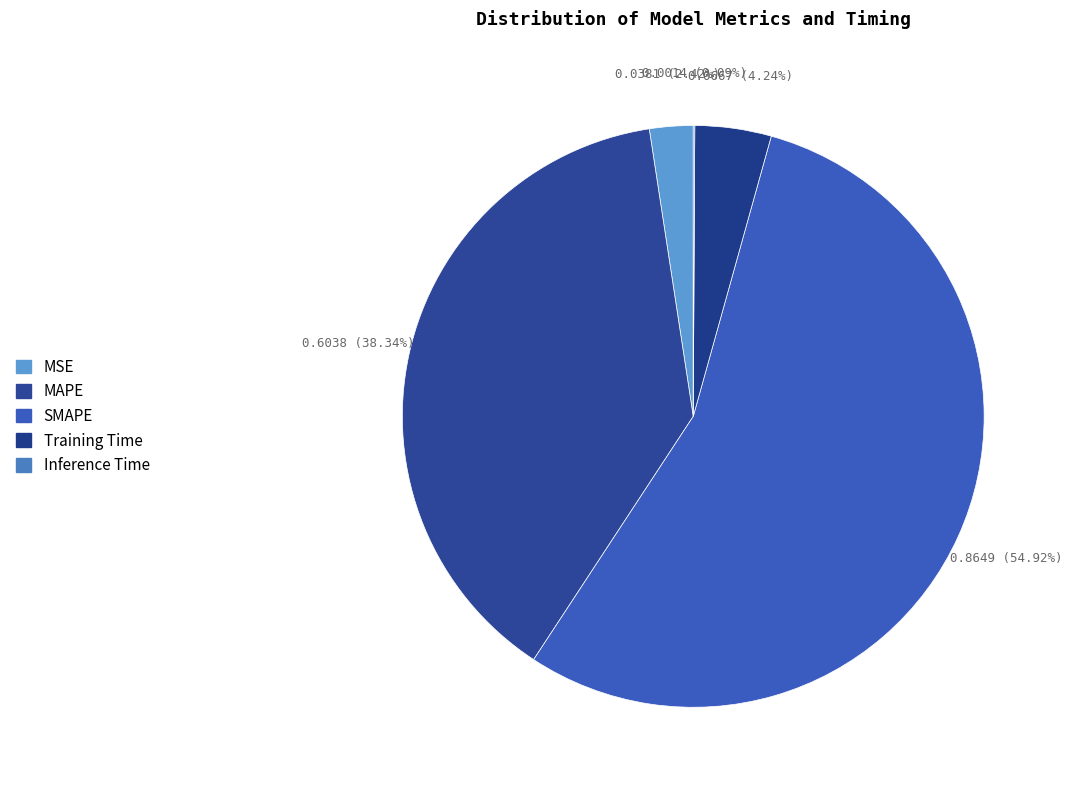

True or false: Inference Time accounts for 6% of the total.

False